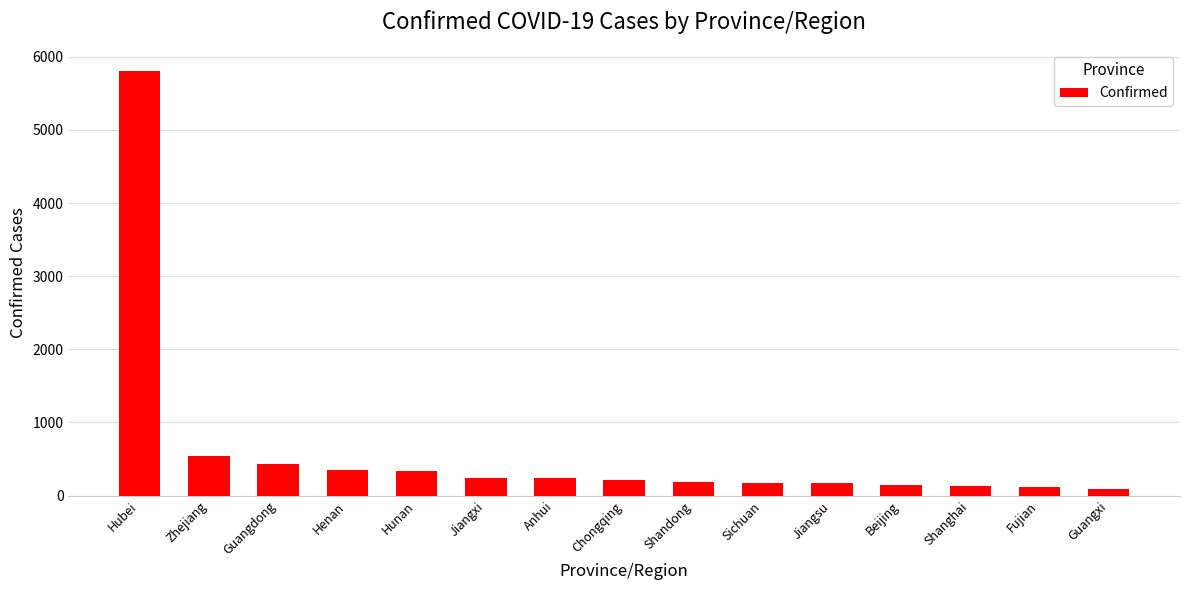

What is the label of the 4th bar from the left?

Henan